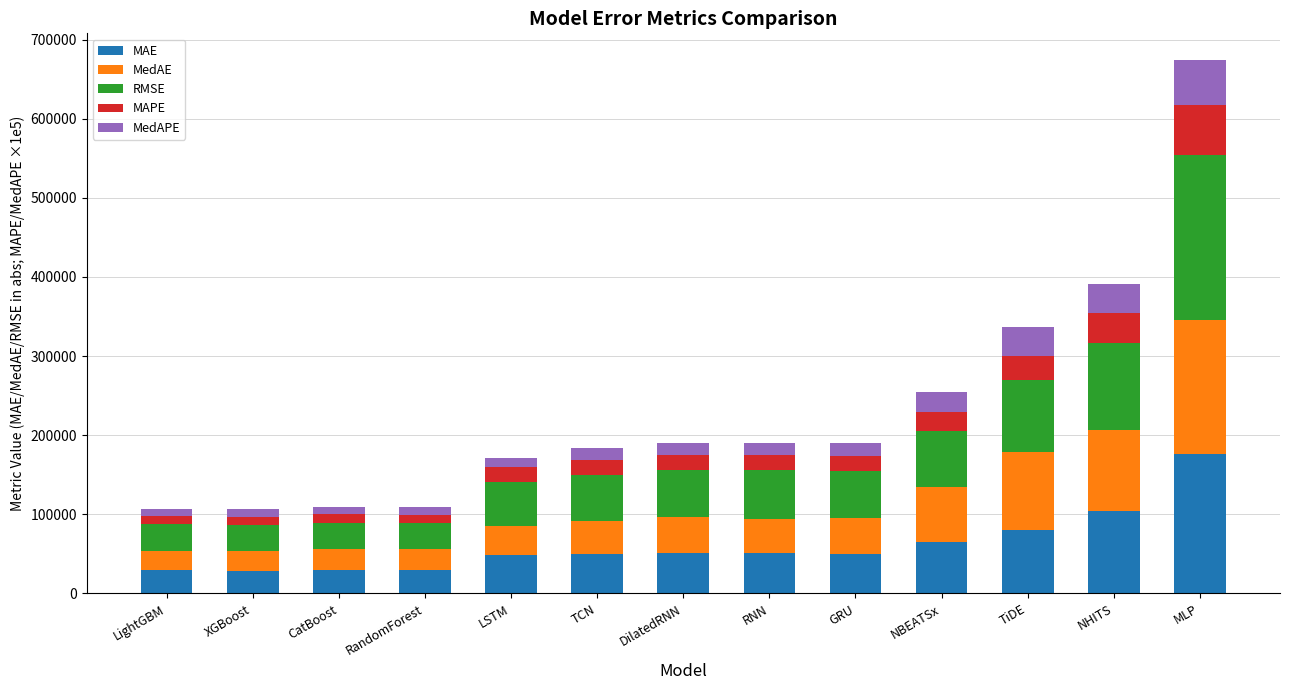

How many bars are there in total?

13